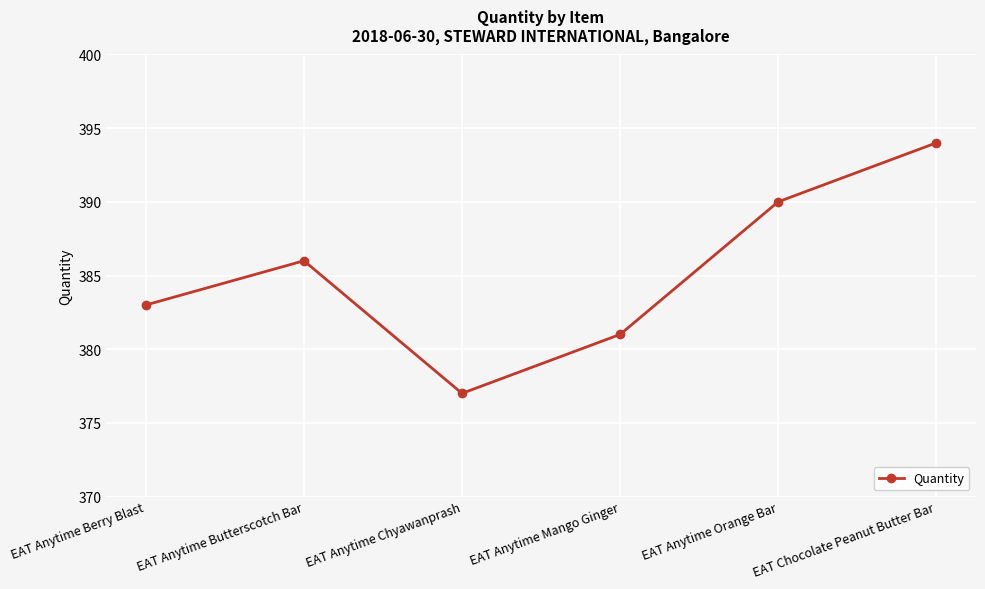

What is the smallest value displayed?

377